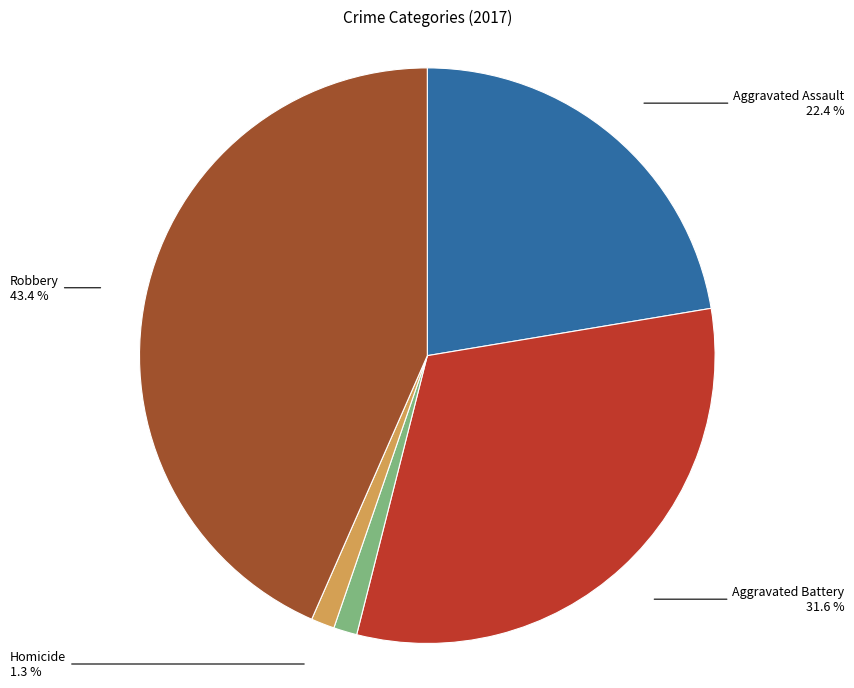

Does any single category account for the majority?

No